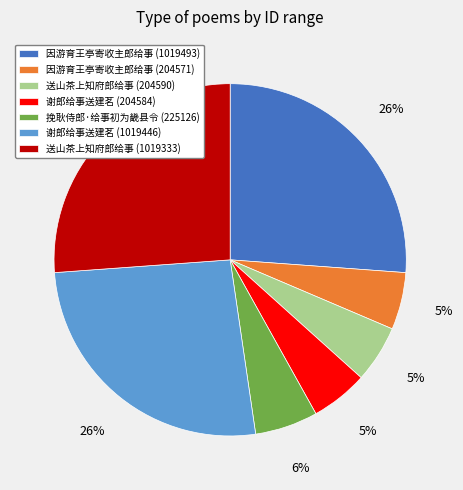

Between 因游育王亭寄收主郎给事 (1019493) and 送山茶上知府郎给事 (204590), which is larger?

因游育王亭寄收主郎给事 (1019493)